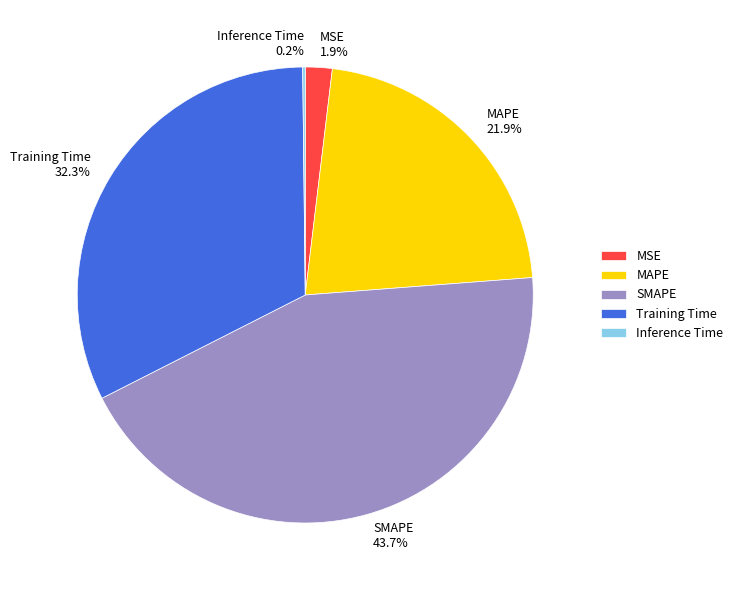

Which category has the biggest portion of the pie?

SMAPE